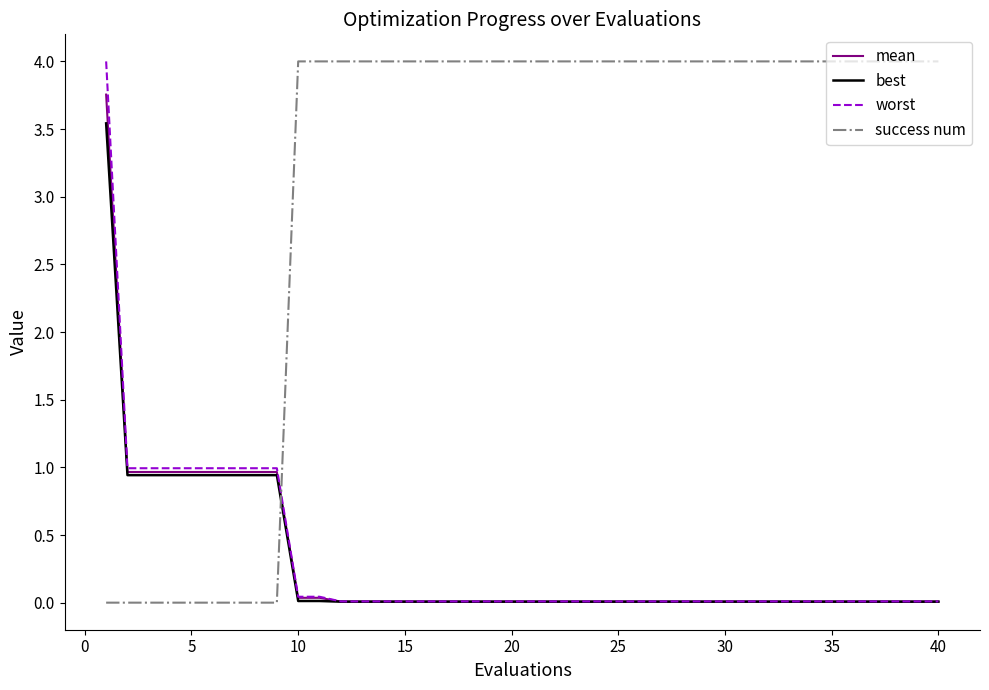

How many lines are shown in the chart?

4